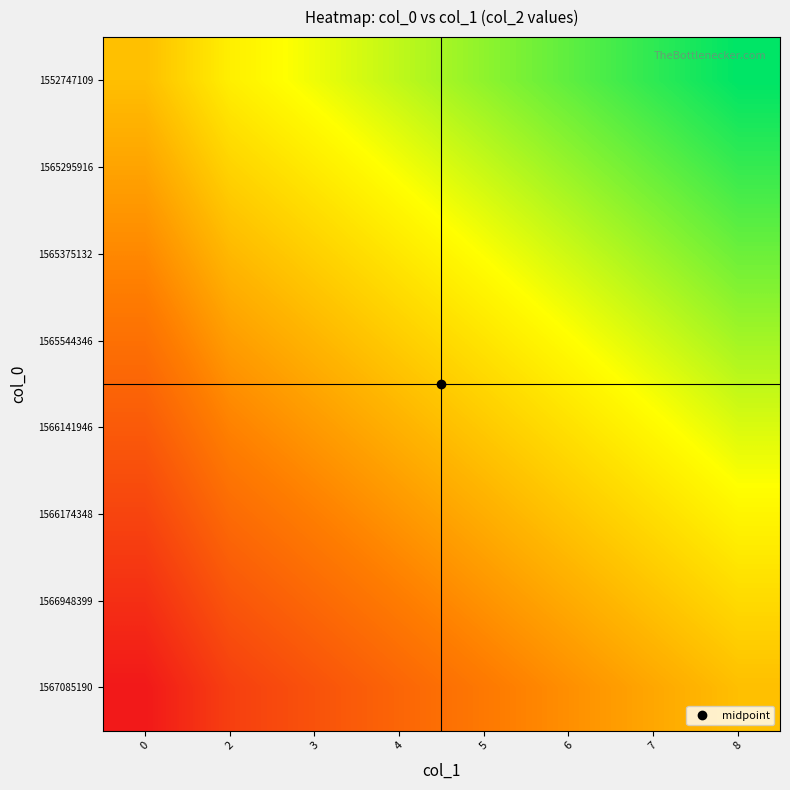

How many data points does each series have?

8